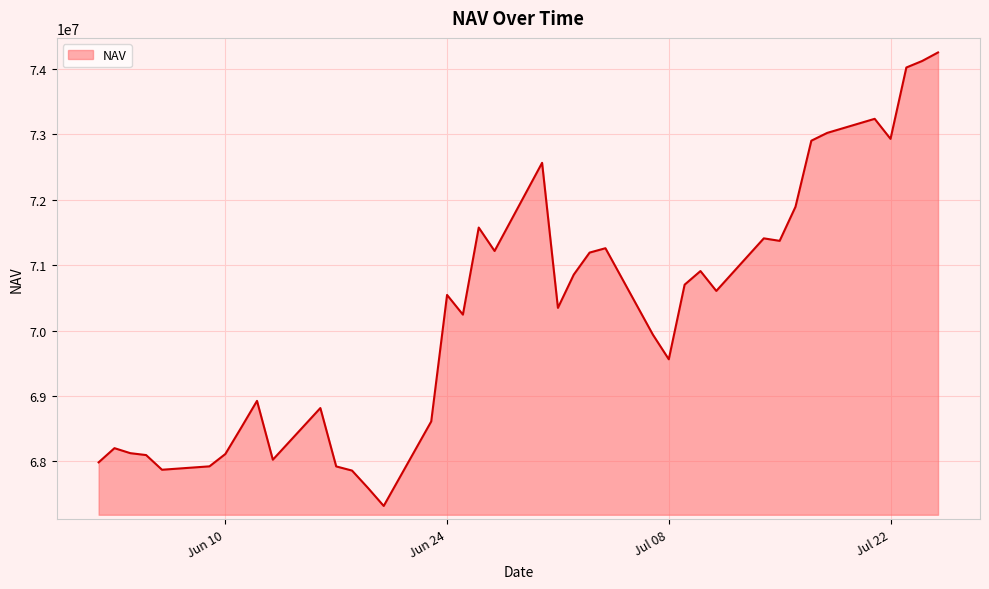

What is the difference between the maximum and minimum values?

6935908.0